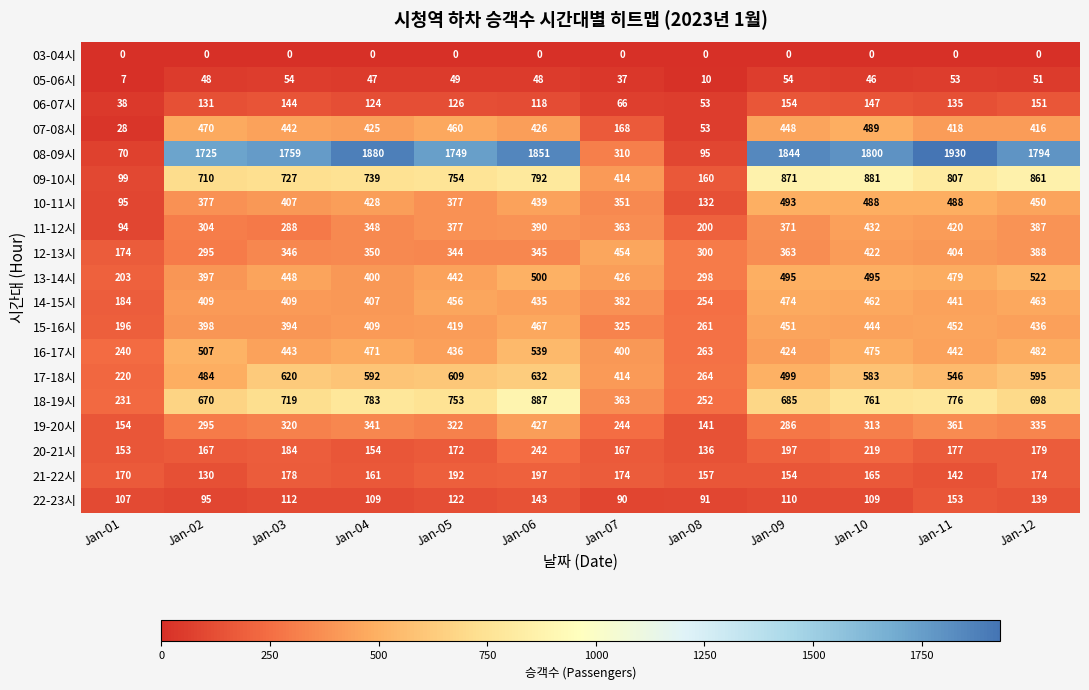

What is the total value across all series at Jan-02?

7612